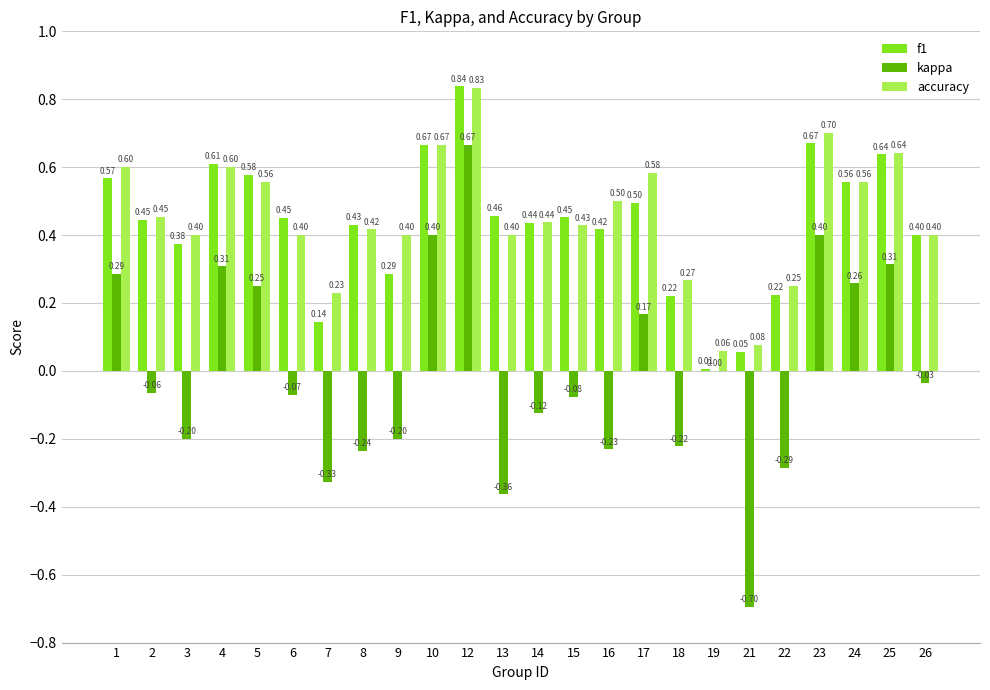

What is the sum of the f1 values at 23 and 22?

0.9